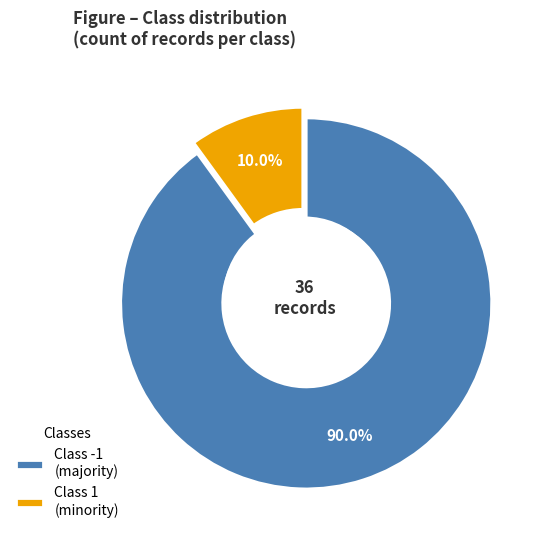

Which category accounts for the majority?

-1